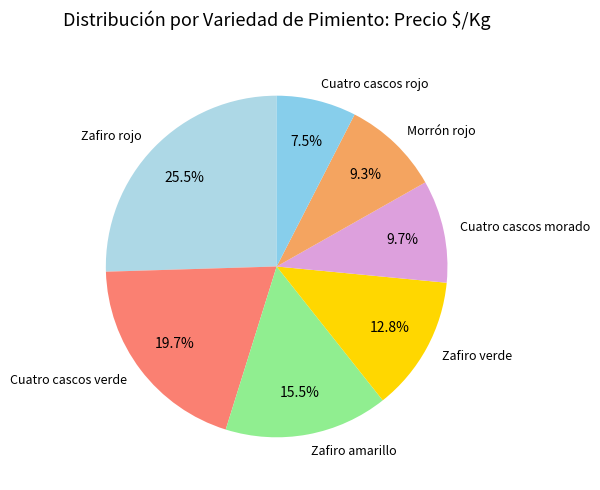

How many segments does this pie chart have?

7